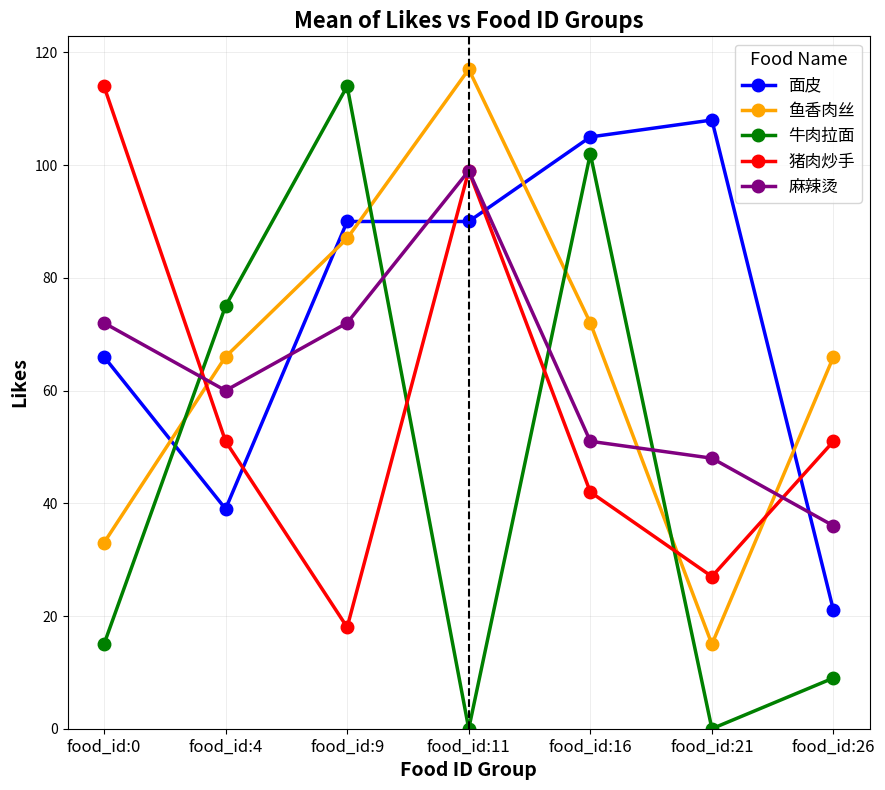

Reading left to right, what are all the values shown in this chart?

面皮: 66	39	90	90	105	108	21
鱼香肉丝: 33	66	87	117	72	15	66
牛肉拉面: 15	75	114	0	102	0	9
猪肉炒手: 114	51	18	99	42	27	51
麻辣烫: 72	60	72	99	51	48	36